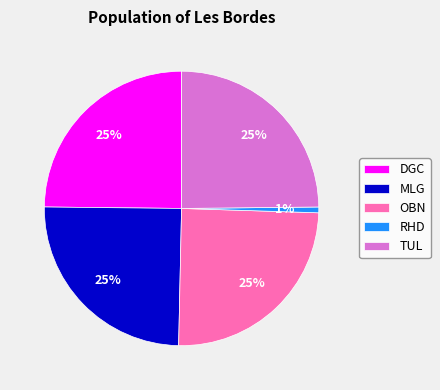

What percentage is the MLG slice, to the nearest percent?

25%